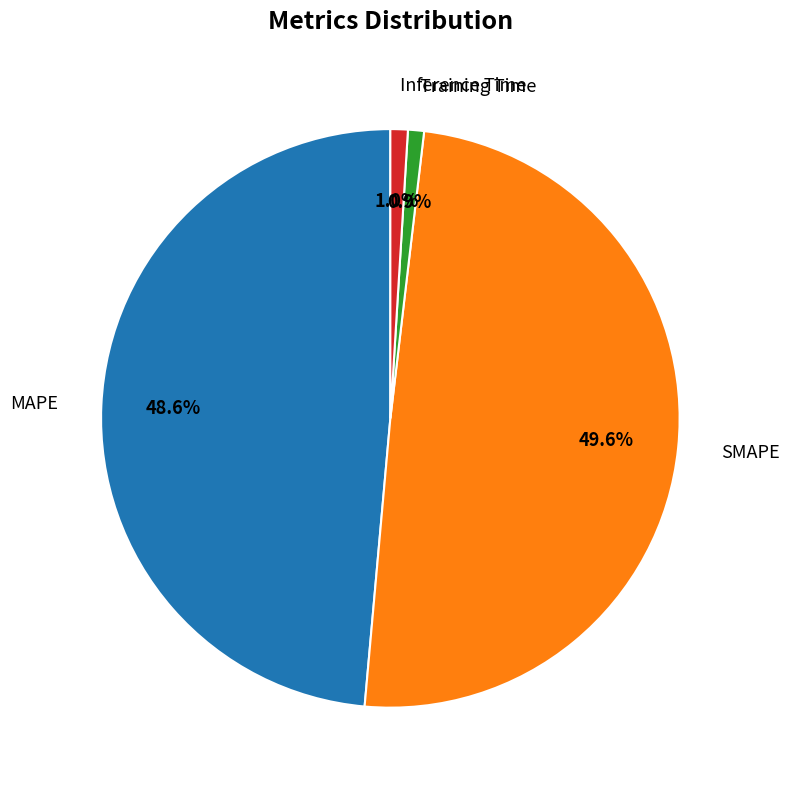

To the nearest percent, what is the average slice percentage?

25%